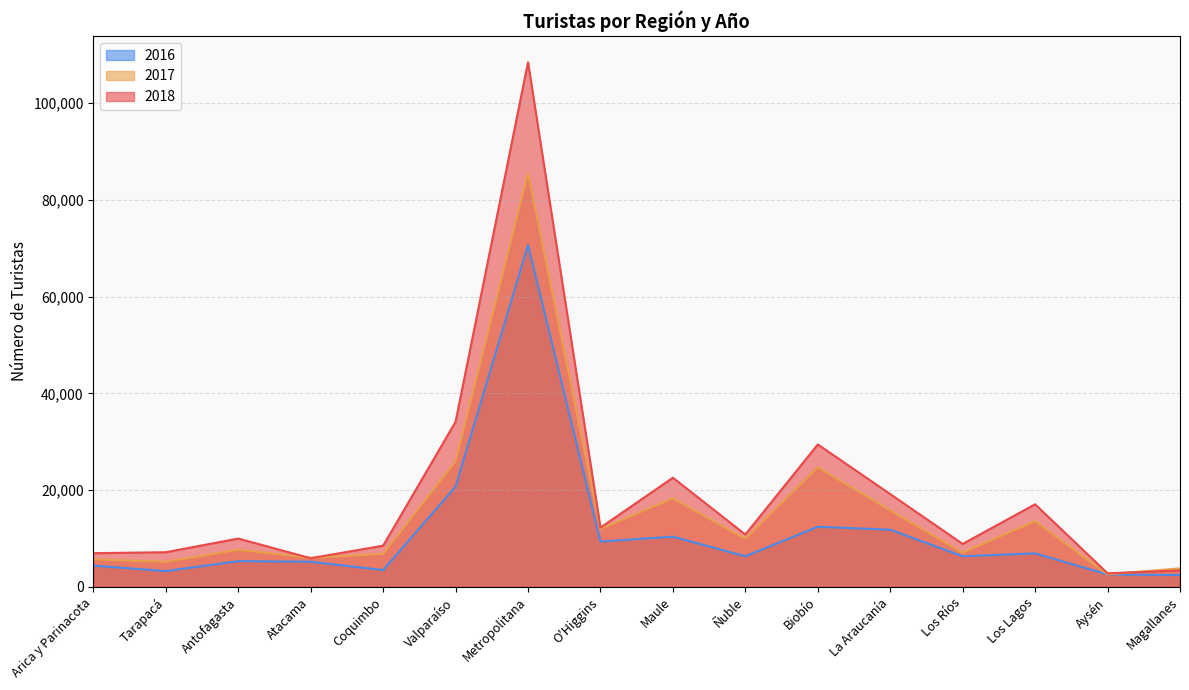

List the labels in order of 2016 value, smallest first.

Magallanes, Aysén, Tarapacá, Coquimbo, Arica y Parinacota, Atacama, Antofagasta, Ñuble, Los Ríos, Los Lagos, O'Higgins, Maule, La Araucanía, Biobío, Valparaíso, Metropolitana